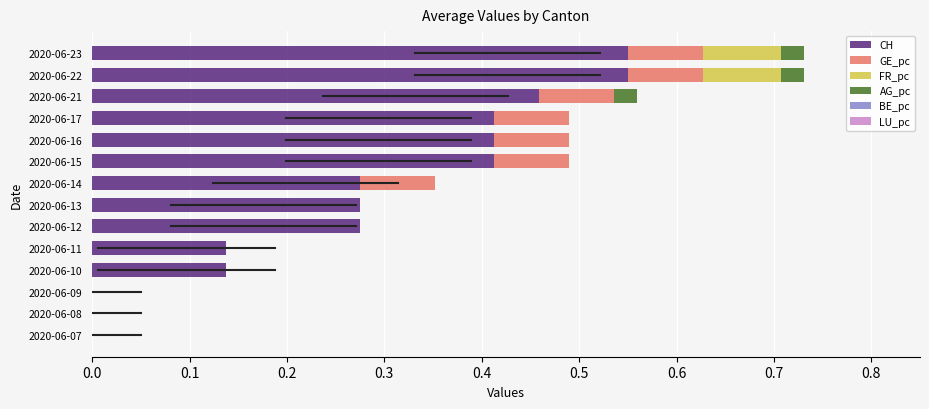

The CH series shows 0.3 at 2020-06-09. True or false?

False